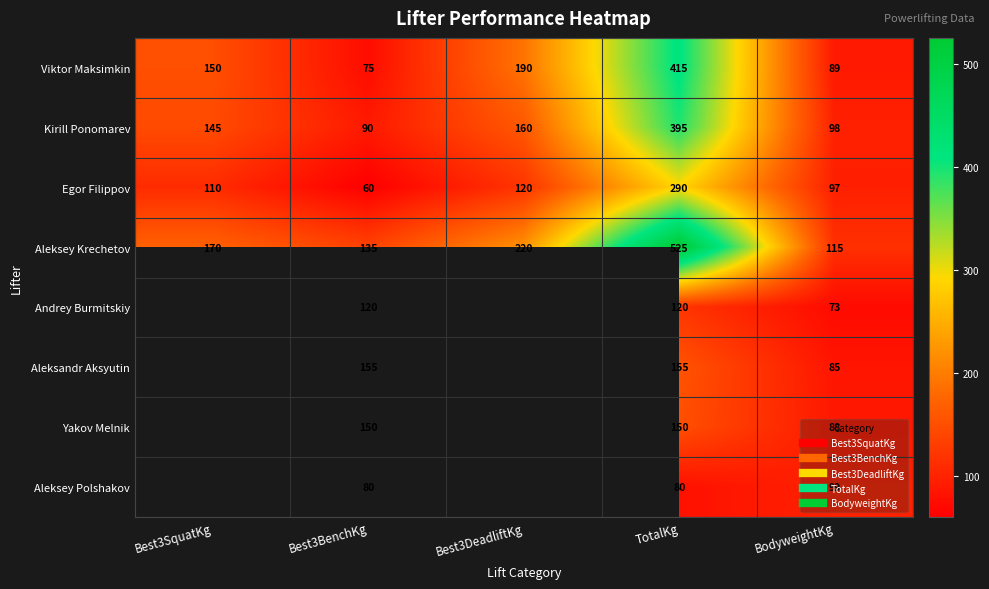

What is the sum of the Egor Filippov values at BodyweightKg and Best3BenchKg?

156.8